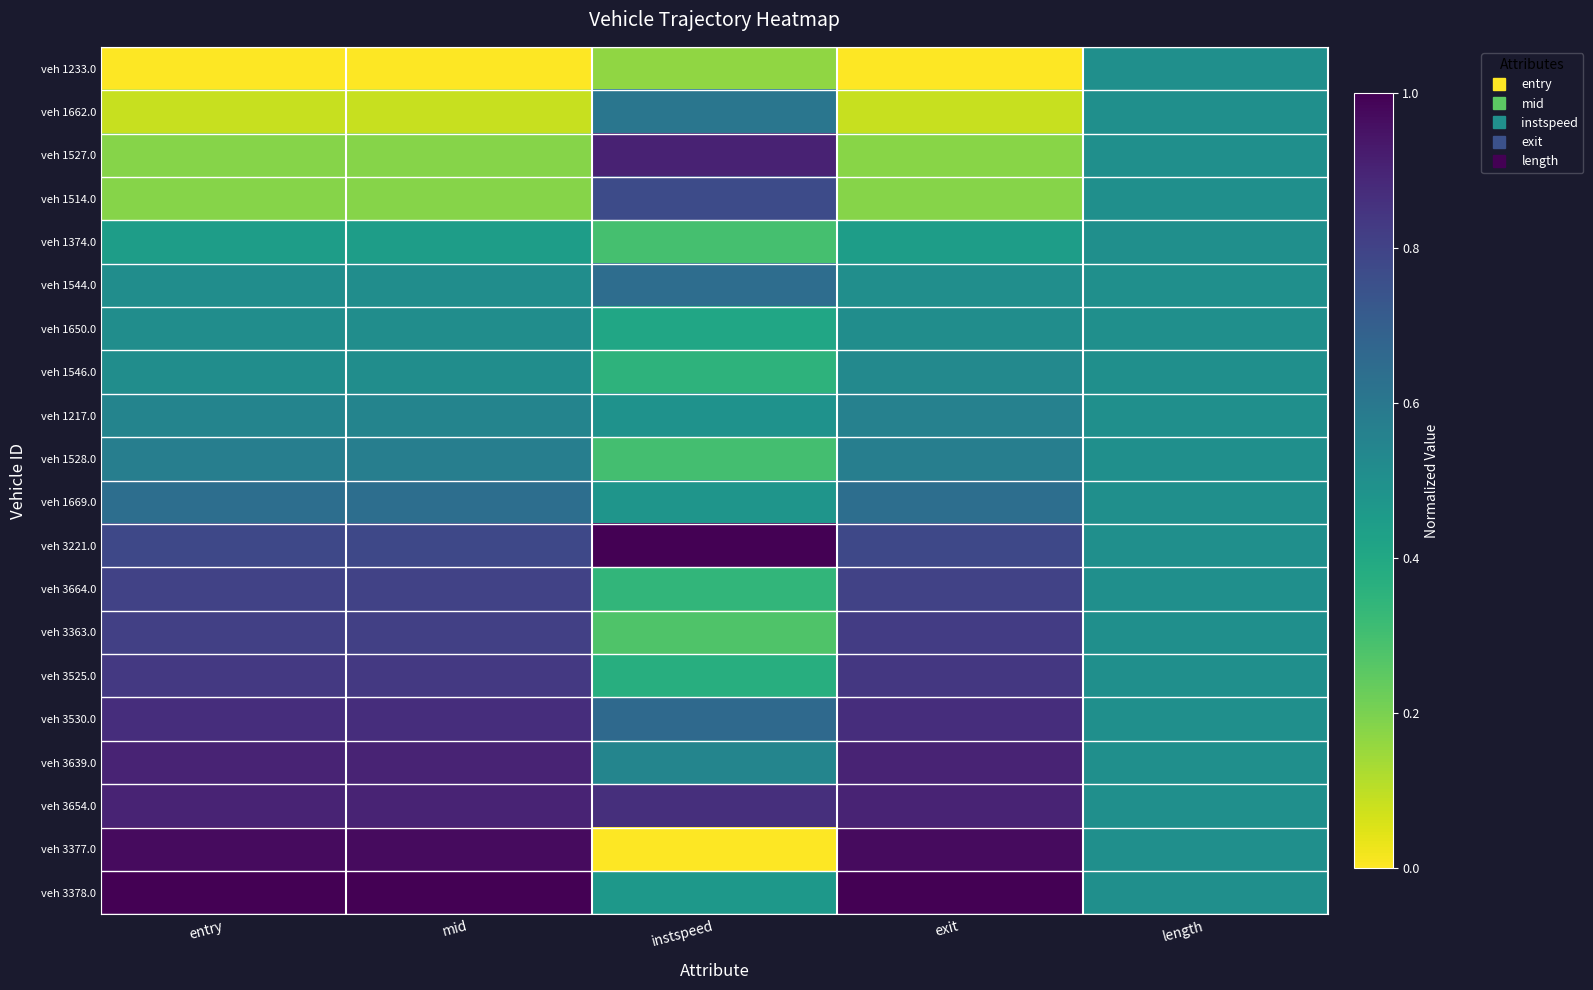

At which category is the sum across all series the highest?

exit